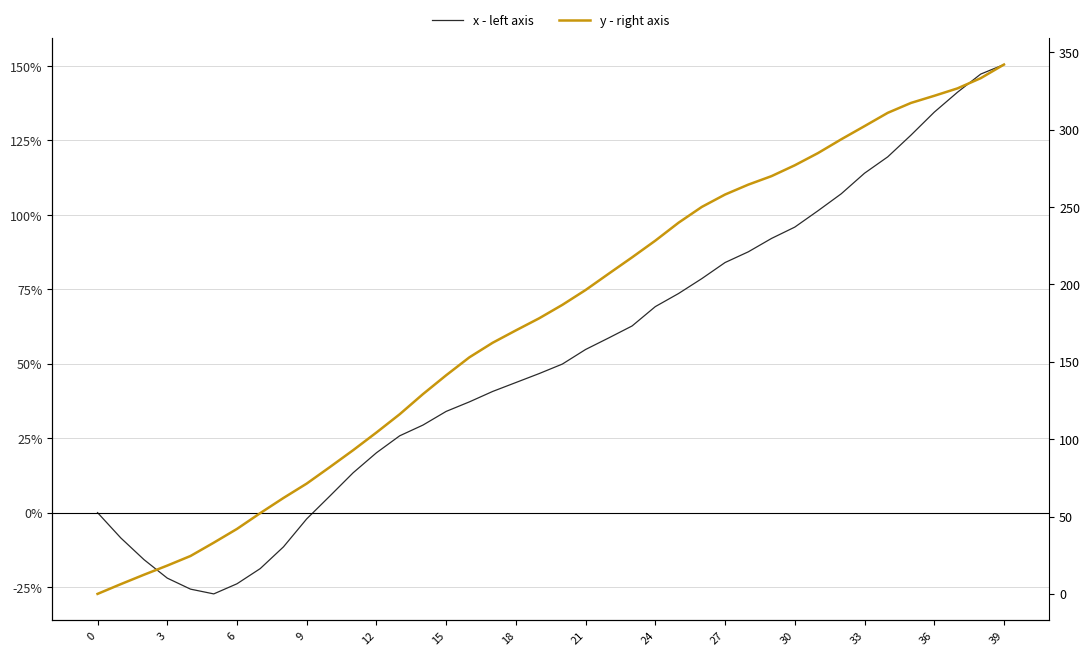

True or false: y - right axis has a value of 527.9 at 35.

False